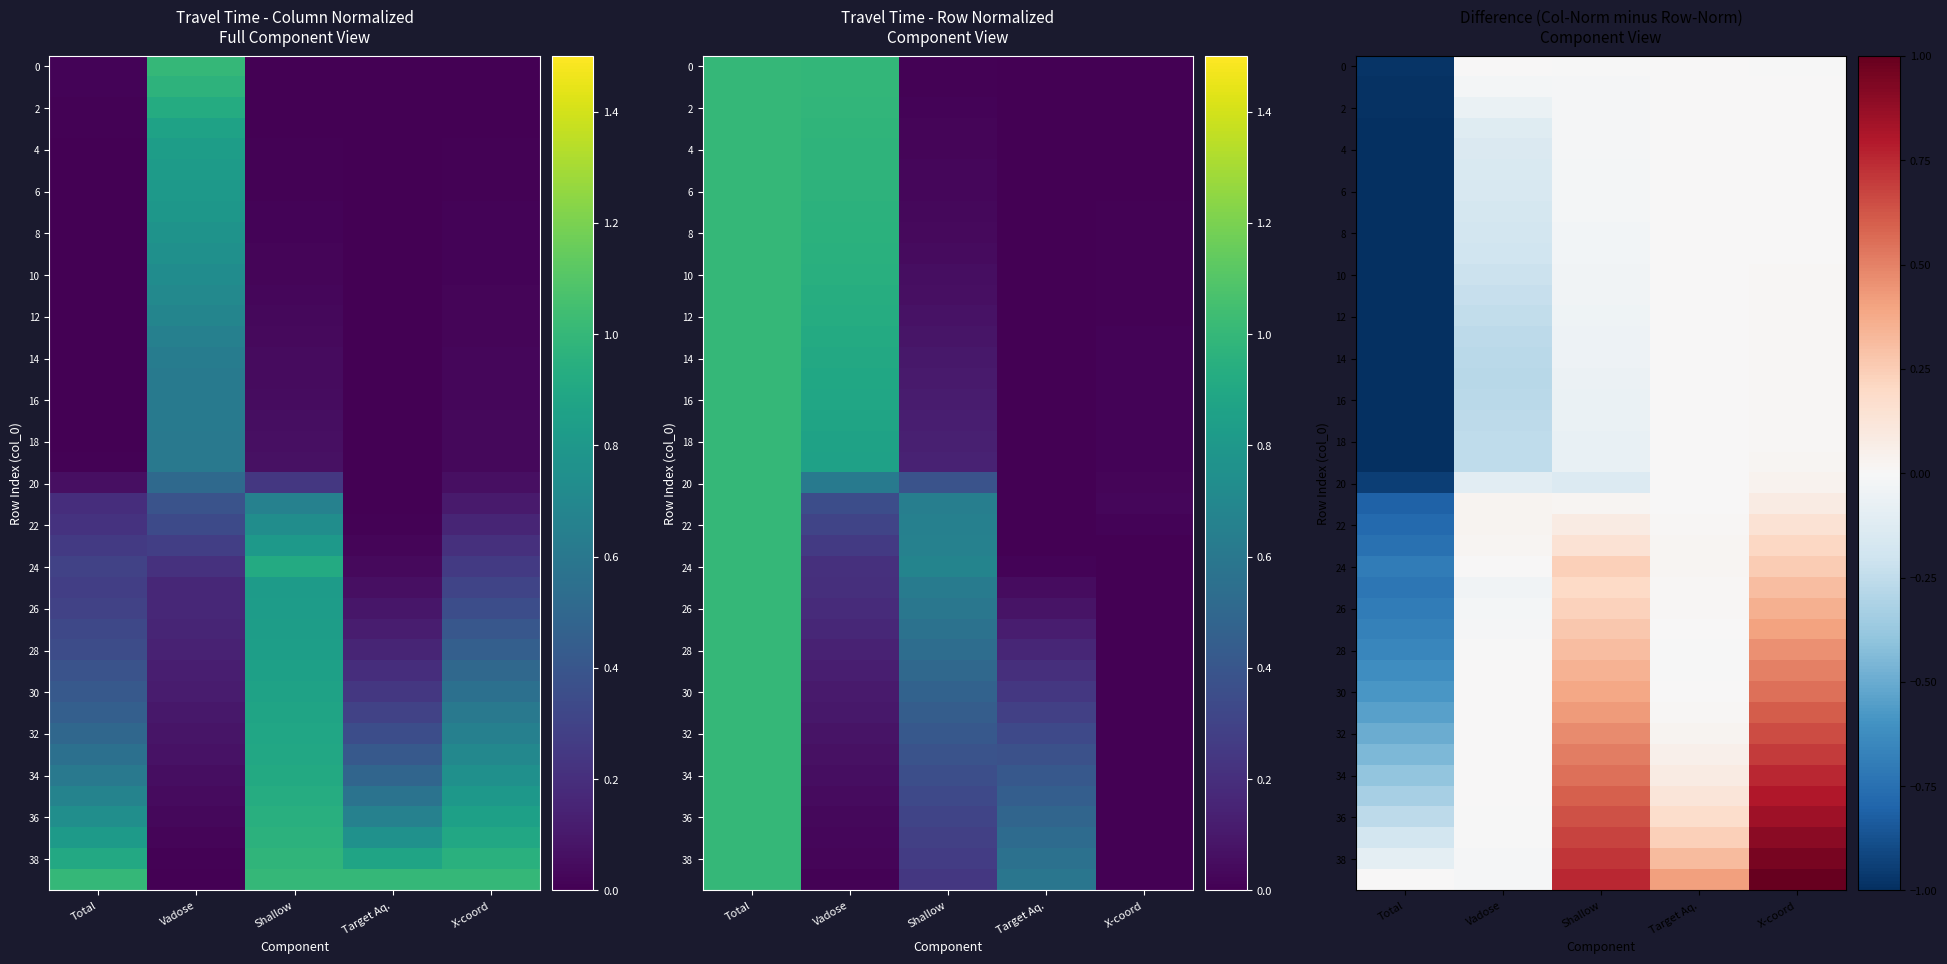

What is the maximum value shown in the chart?

1.0